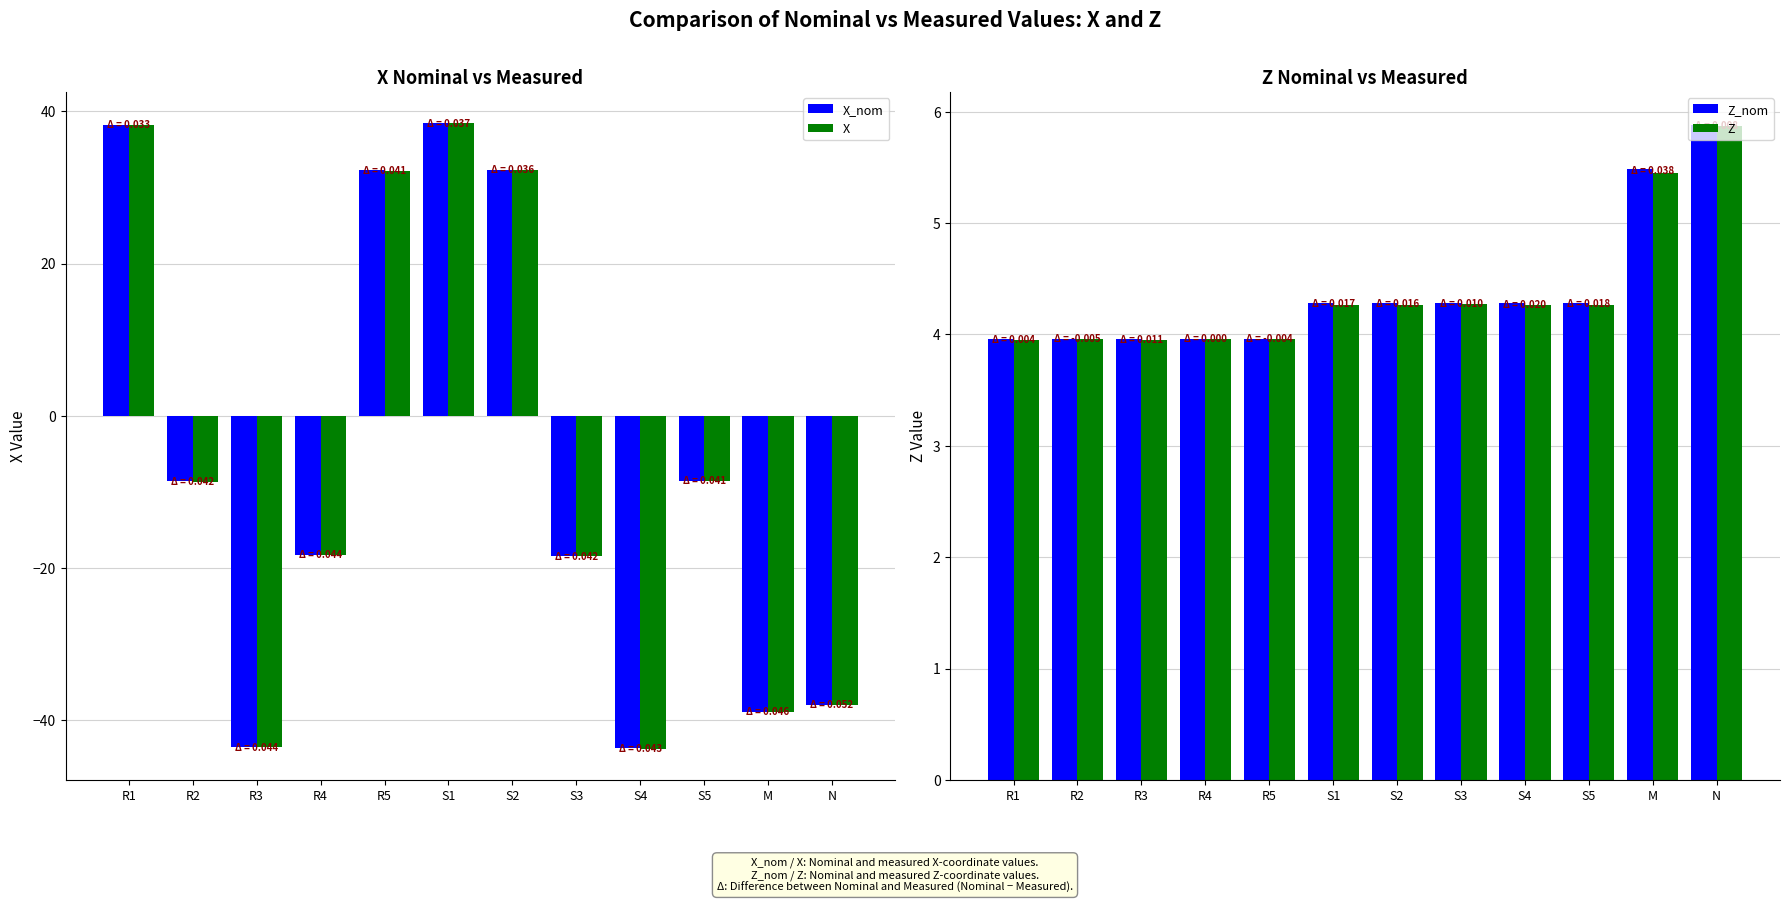

Which category has the lowest value across all series?

S4